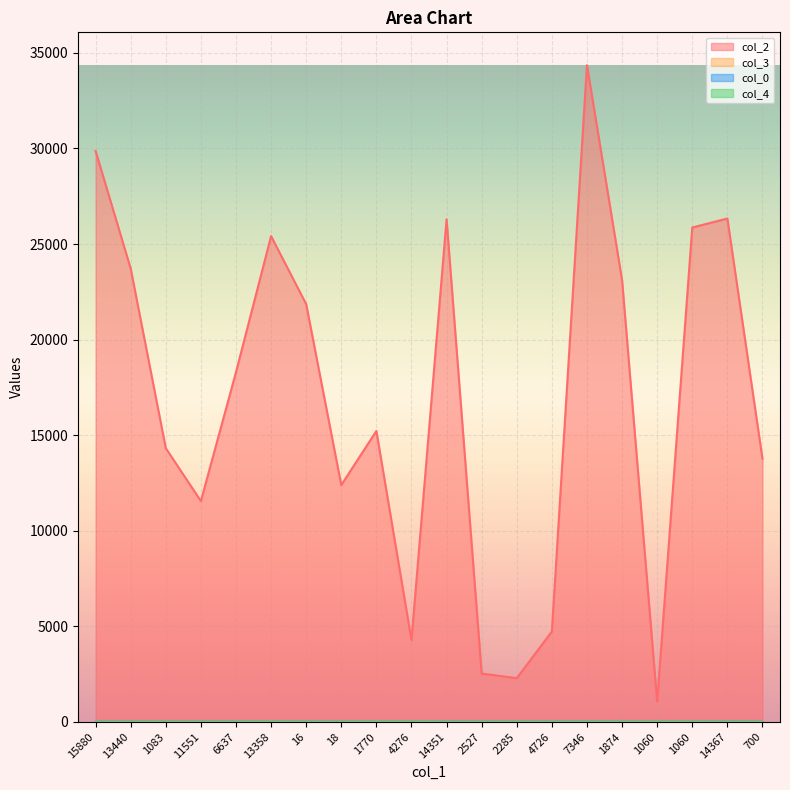

Rank the categories by col_0 value from highest to lowest.

6637, 13358, 16, 18, 1770, 4276, 14351, 2527, 2285, 4726, 7346, 1874, 1060, 1060, 14367, 700, 13440, 1083, 11551, 15880